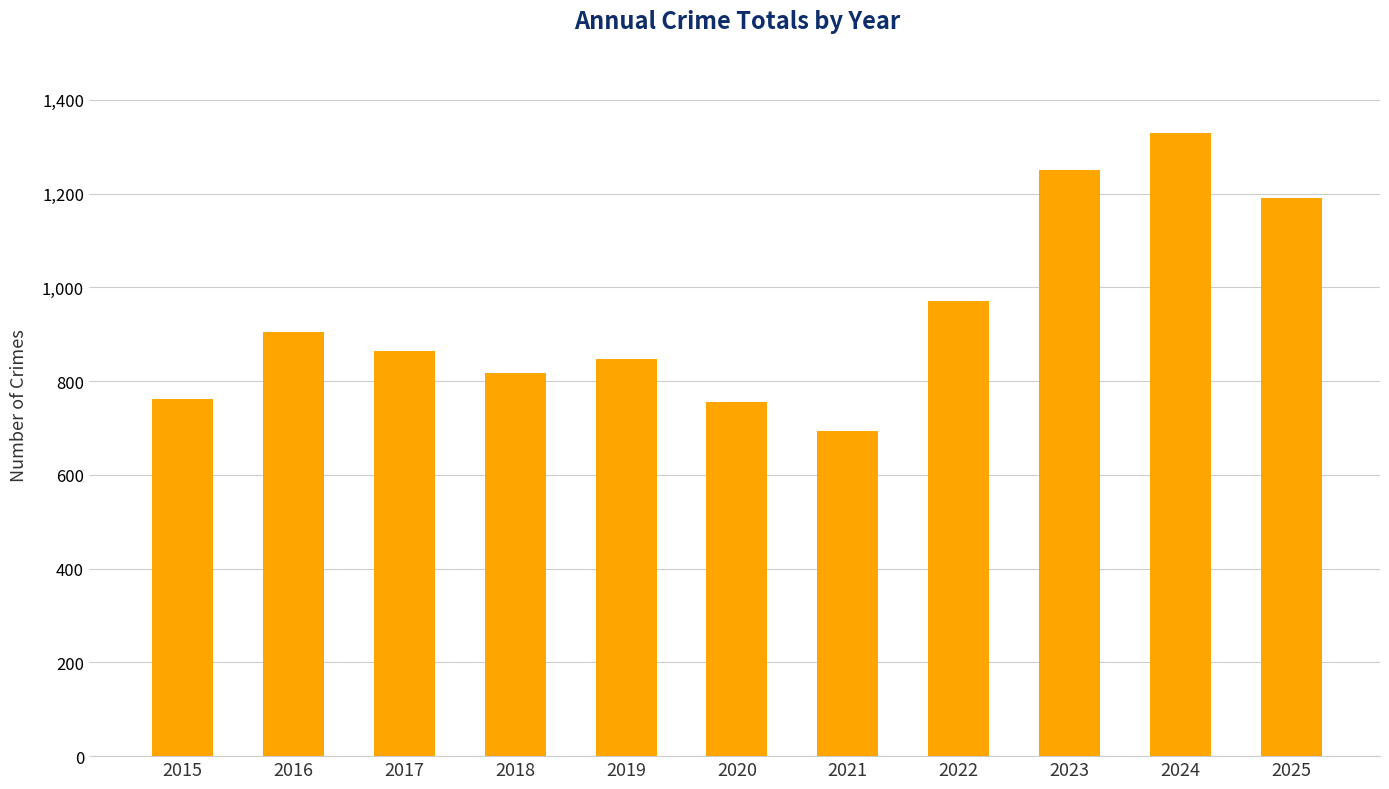

What is the minimum value shown in the chart?

694